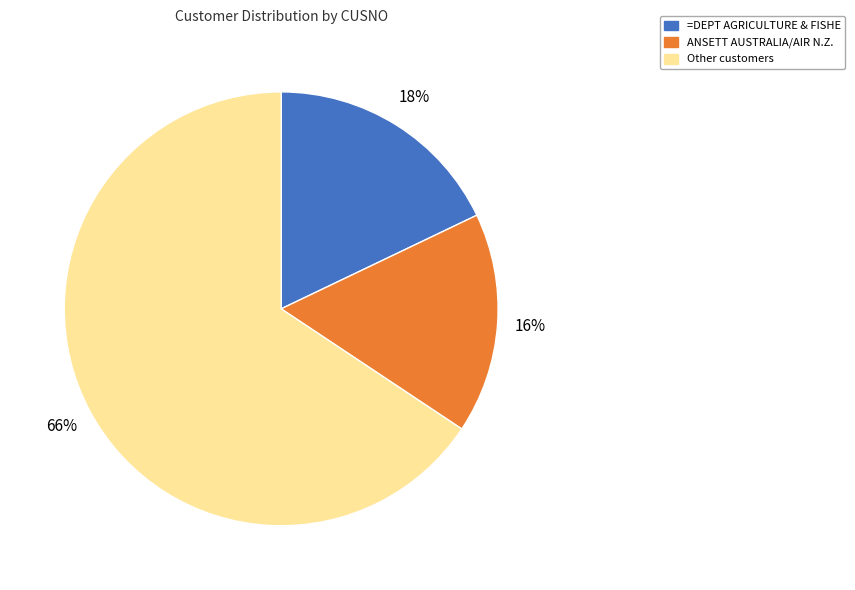

To the nearest percent, what portion does ANSETT AUSTRALIA/AIR N.Z. represent?

16%